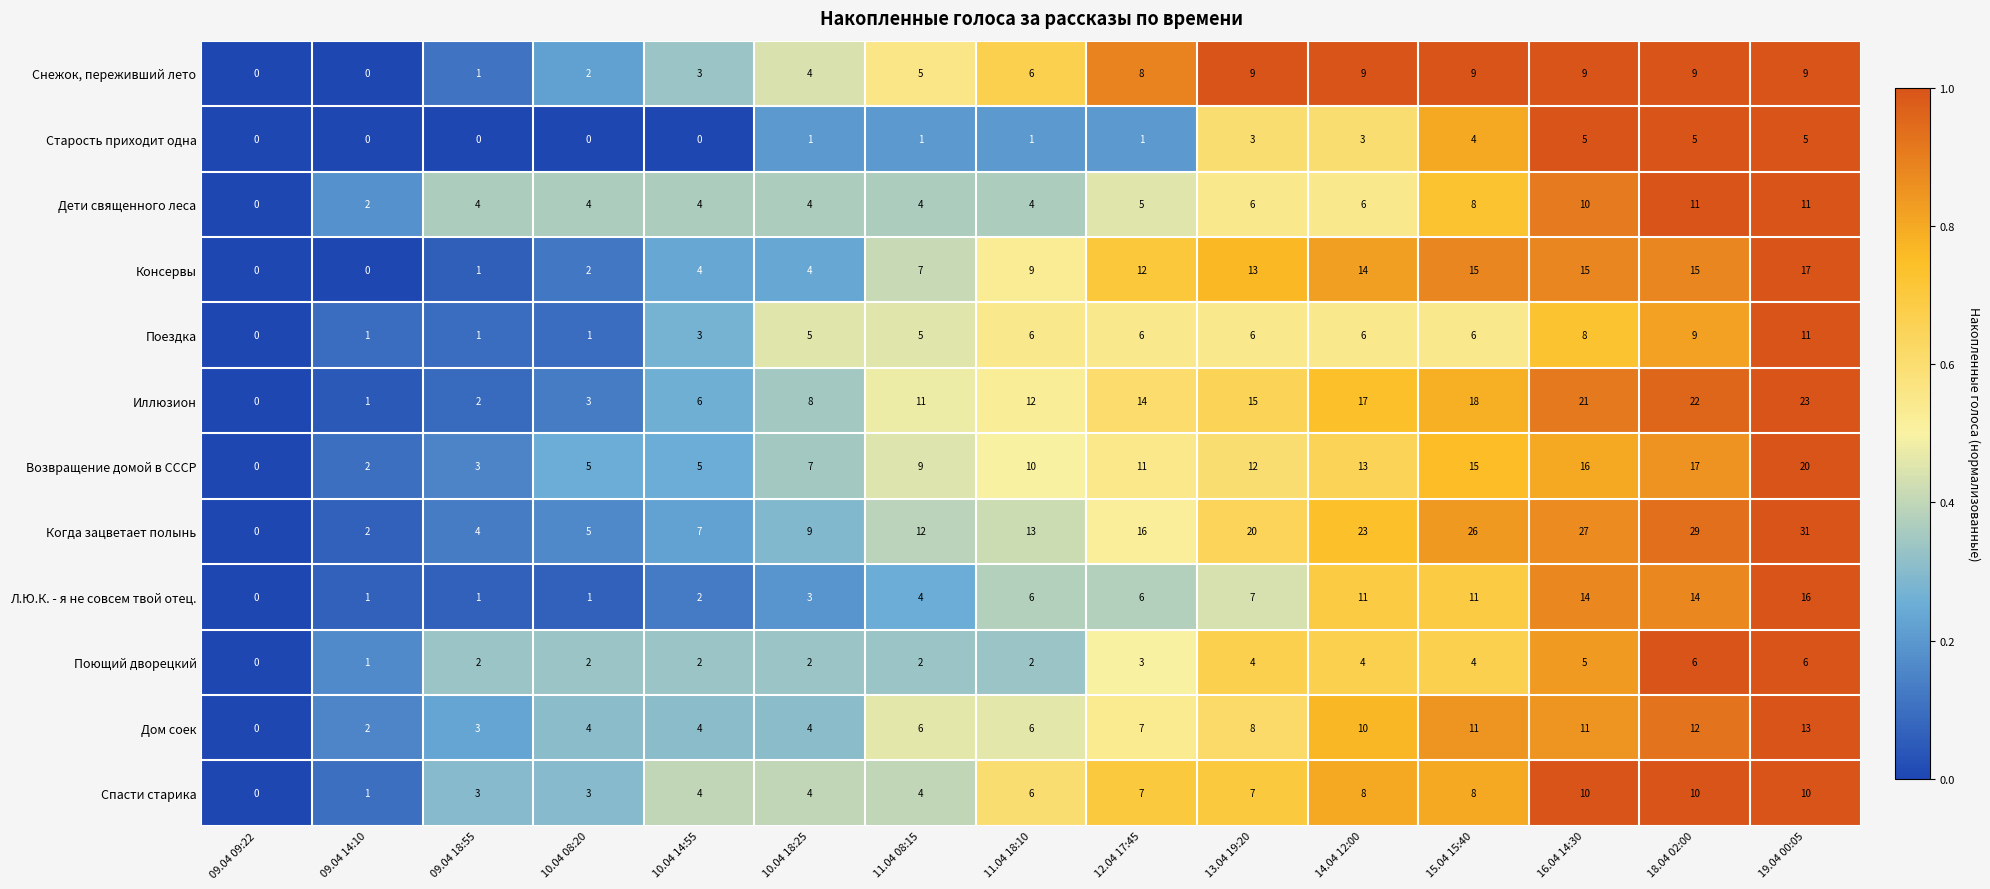

What is the spread (max minus min) of values at 15.04 15:40?

22